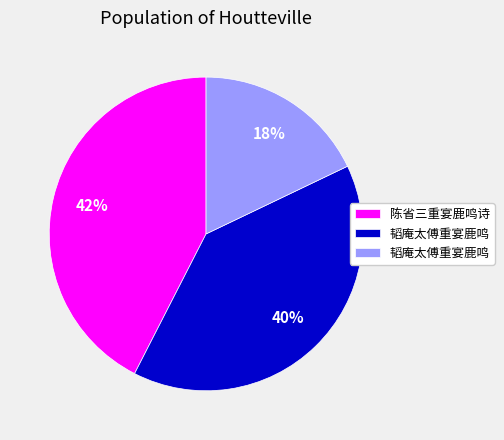

Does any single category account for the majority?

No